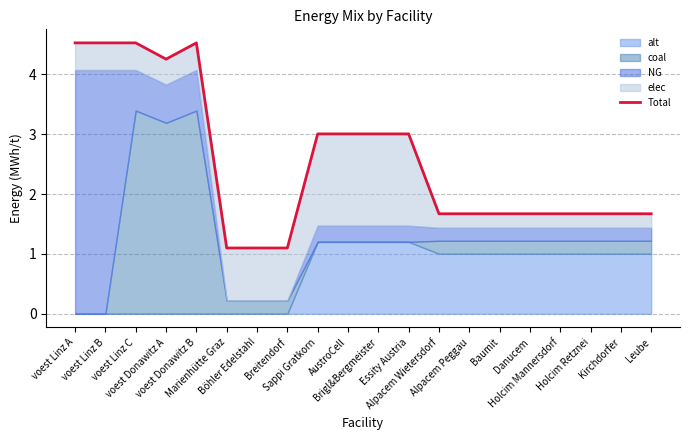

What is the change in value from voest Donawitz A to Leube?

-2.6